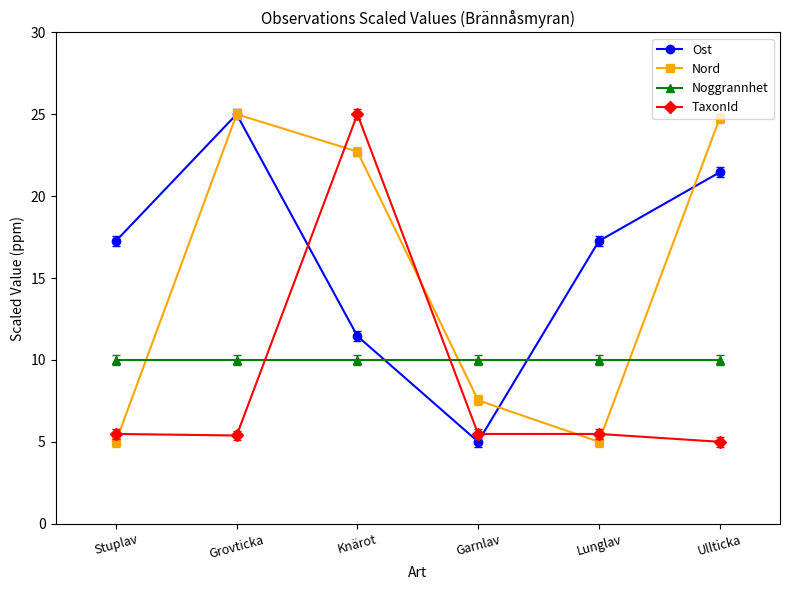

At which category does TaxonId reach its first local valley?

Grovticka